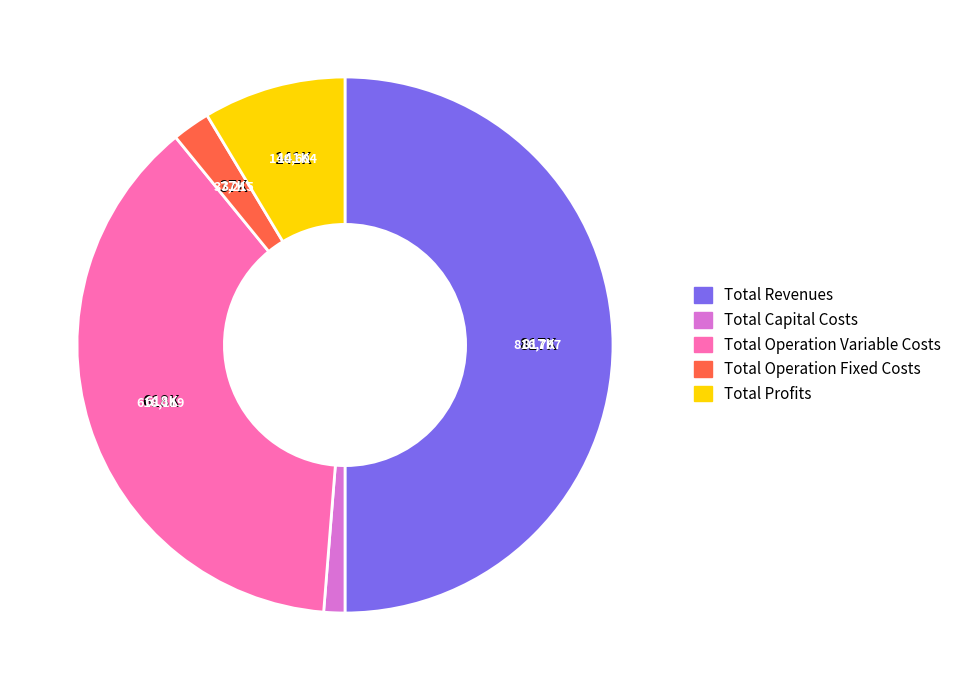

Which slice is the largest?

Total Revenues